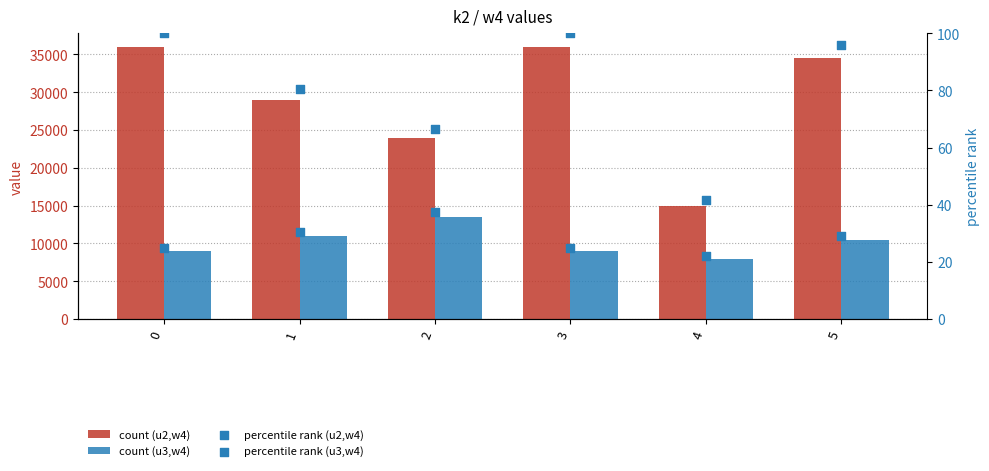

Which series reaches the minimum Y coordinate?

percentile u3,w4